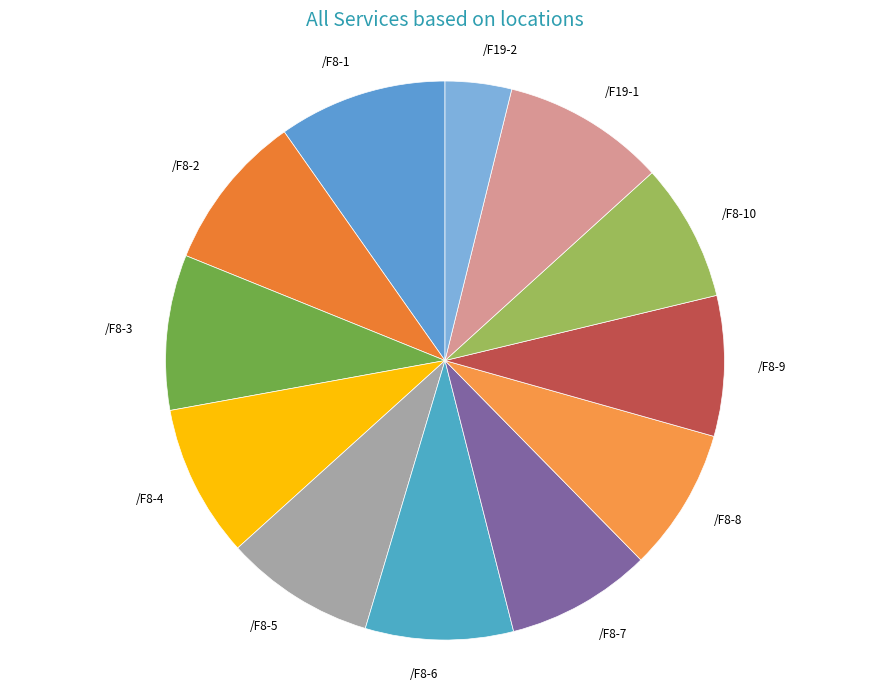

Do /F8-7 and /F19-2 together represent more than half of the pie?

No